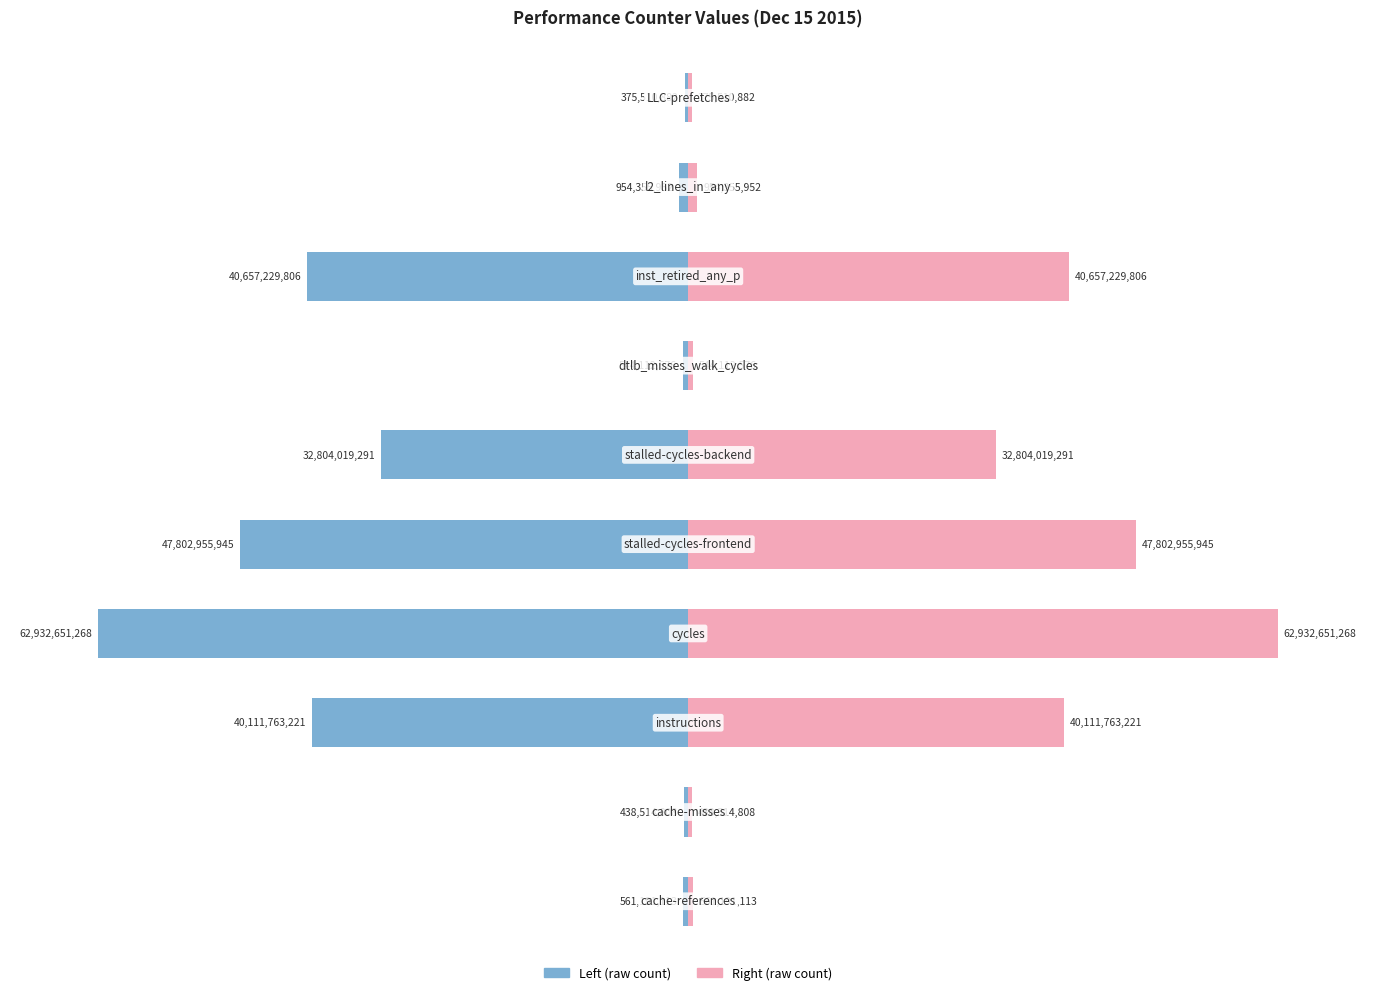

What is the value of the Value (right) bar at the 4th from the left?

100.0